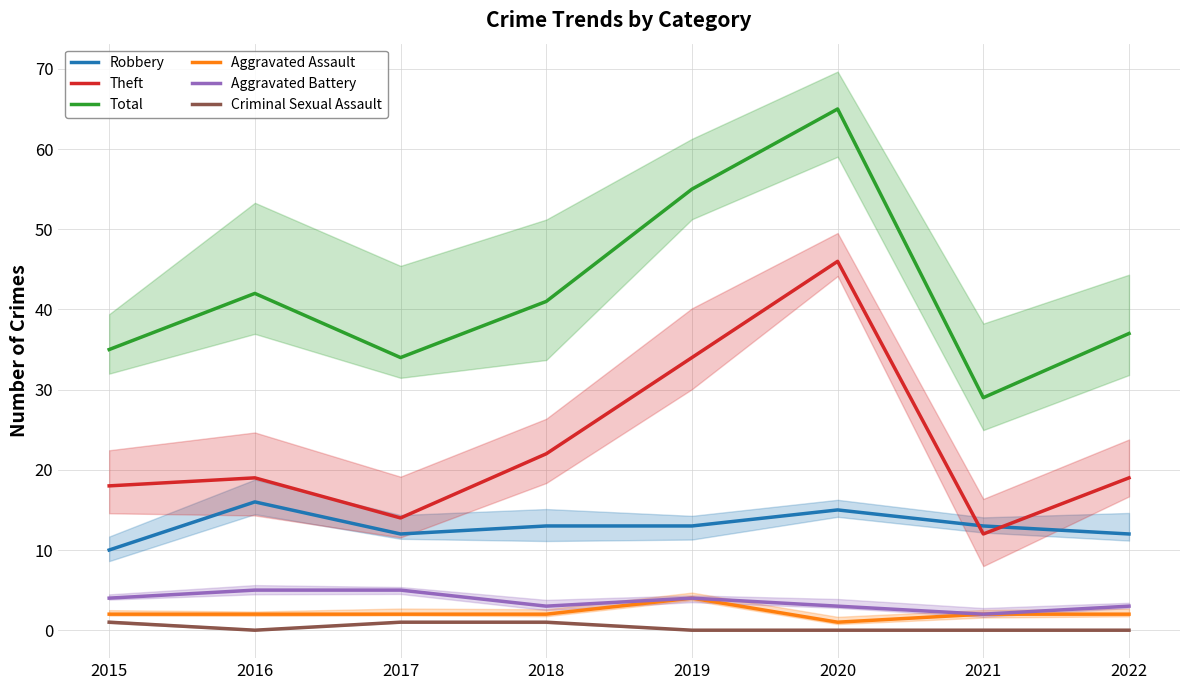

Rank the series by their maximum value, from lowest to highest.

Criminal Sexual Assault, Aggravated Assault, Aggravated Battery, Robbery, Theft, Total